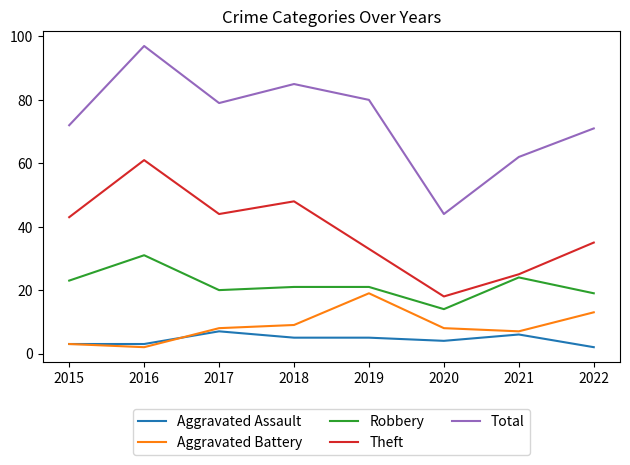

What is the average value of the Theft series?

38